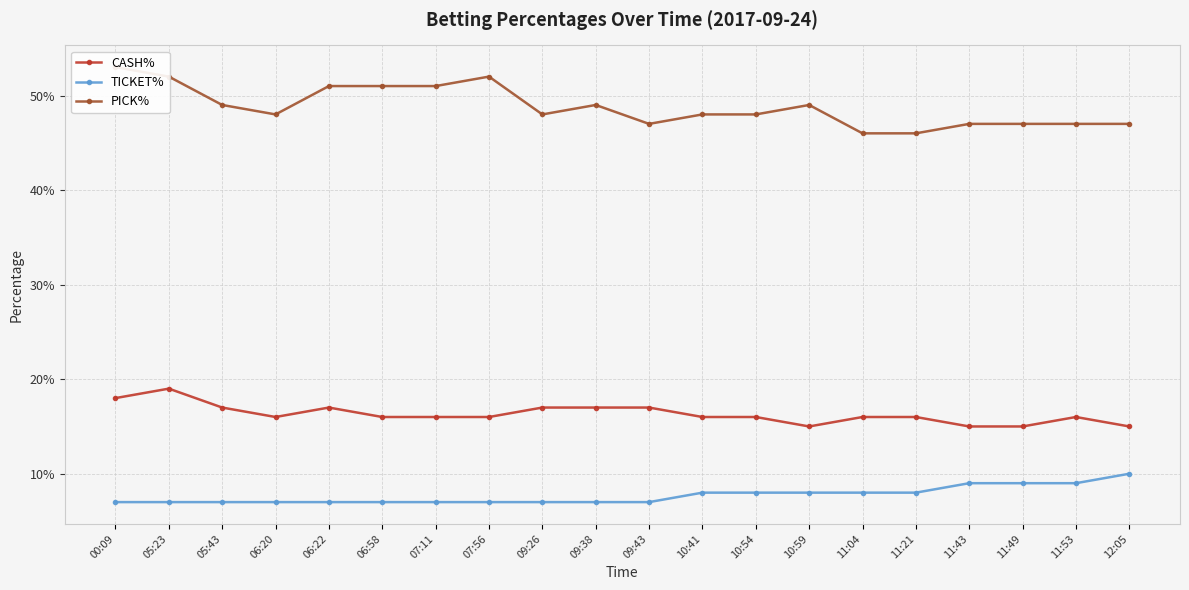

How many lines are shown in the chart?

3